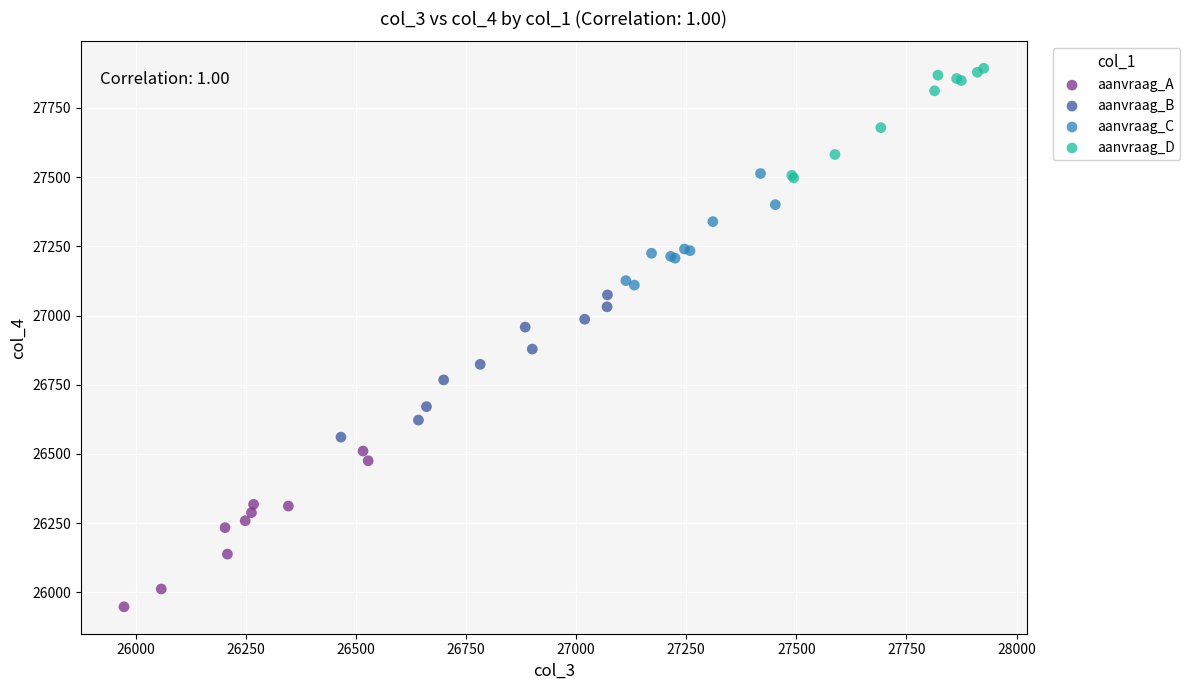

Which series contains the lowest Y value?

aanvraag_A